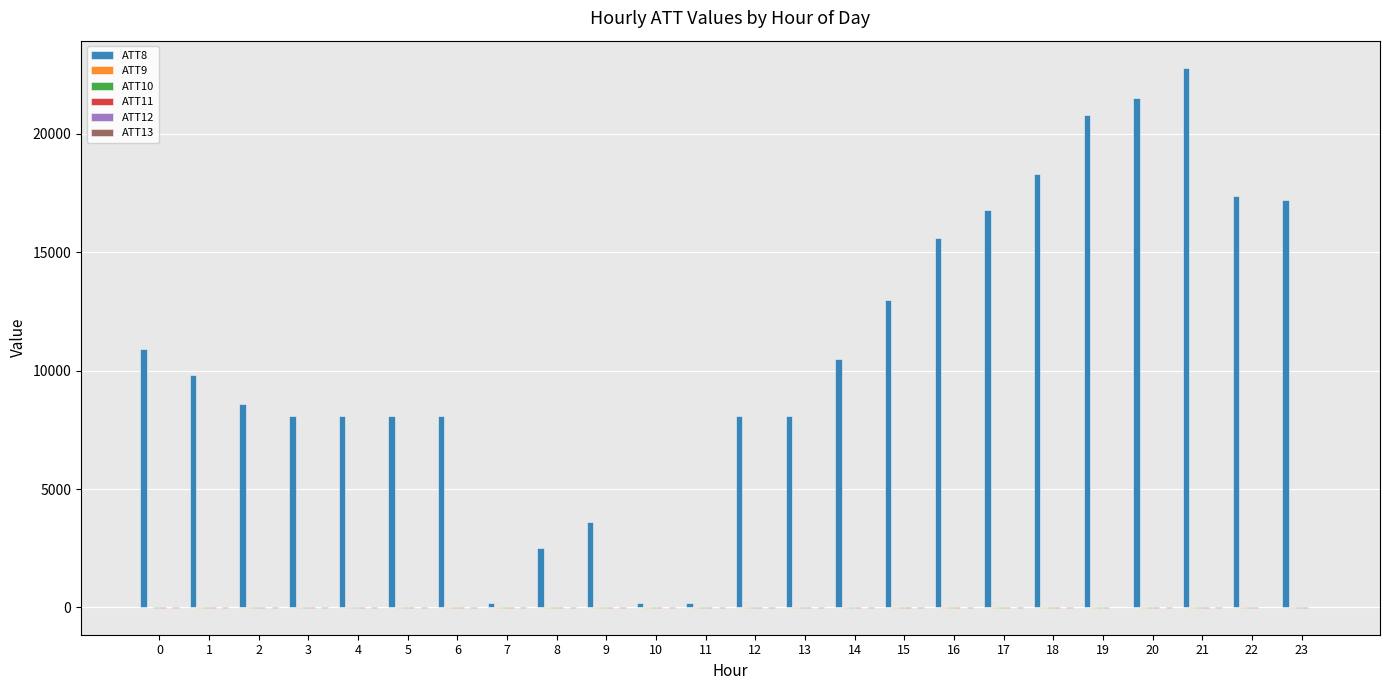

What is the maximum value shown in the chart?

22800.0